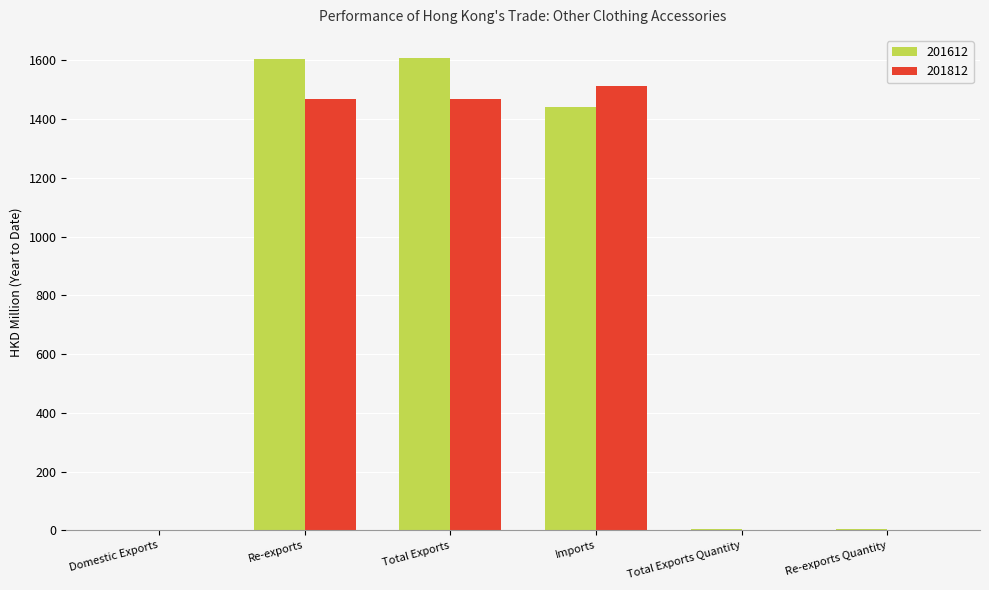

Which series has the largest total across all categories?

201612